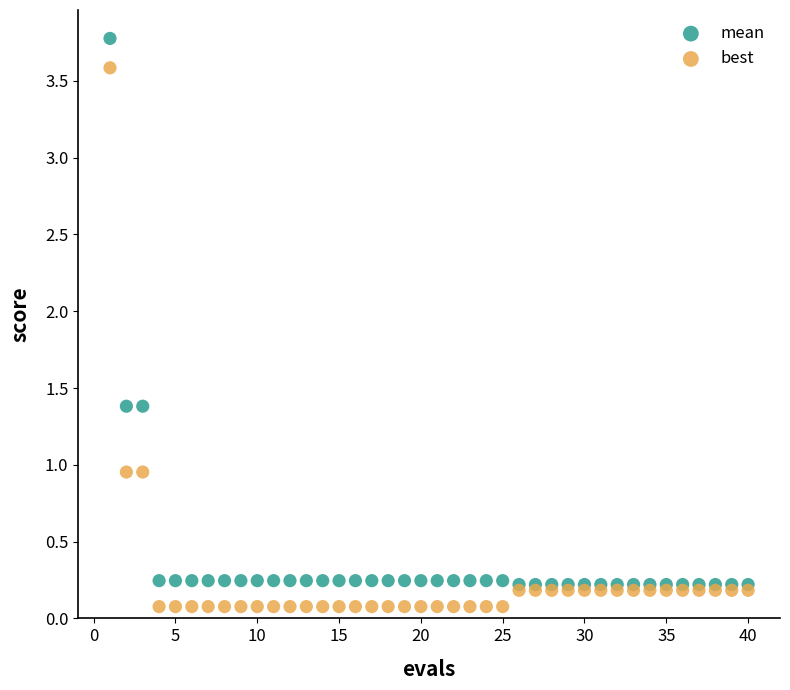

Which series has the largest Y range (max minus min)?

mean